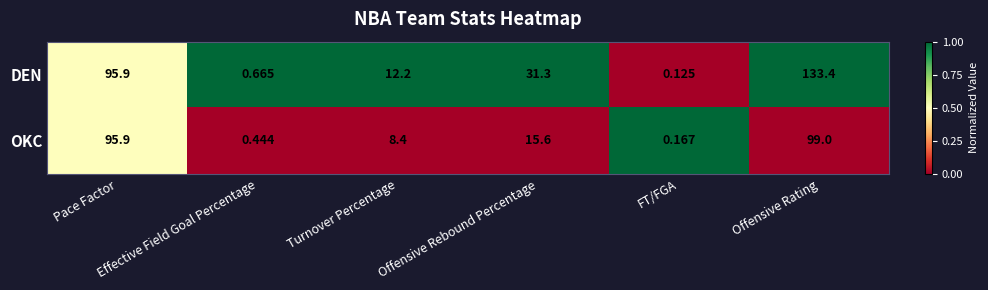

Which series has the largest range (max minus min)?

DEN